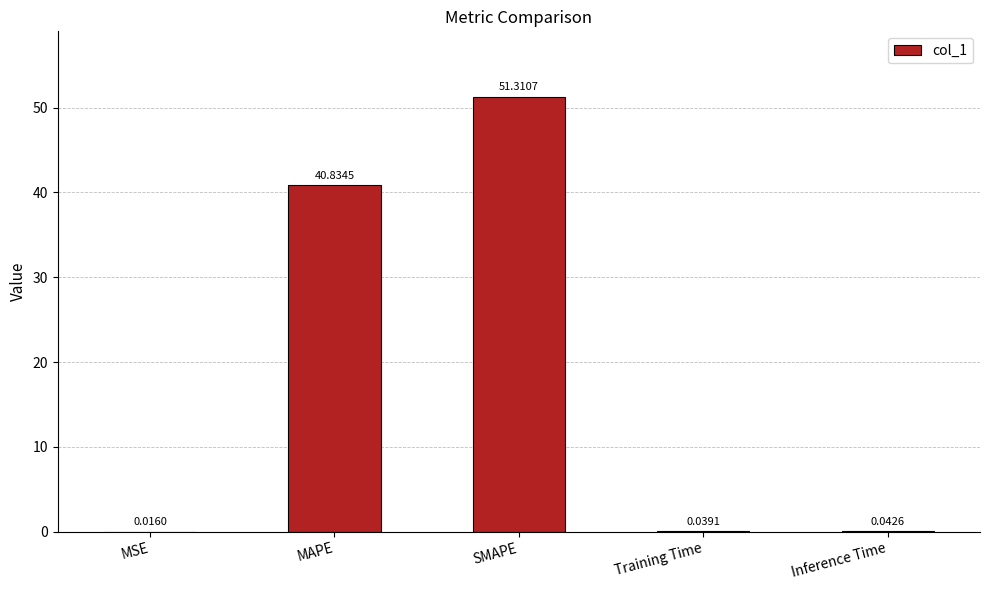

At which category does the chart reach its peak across all series?

SMAPE